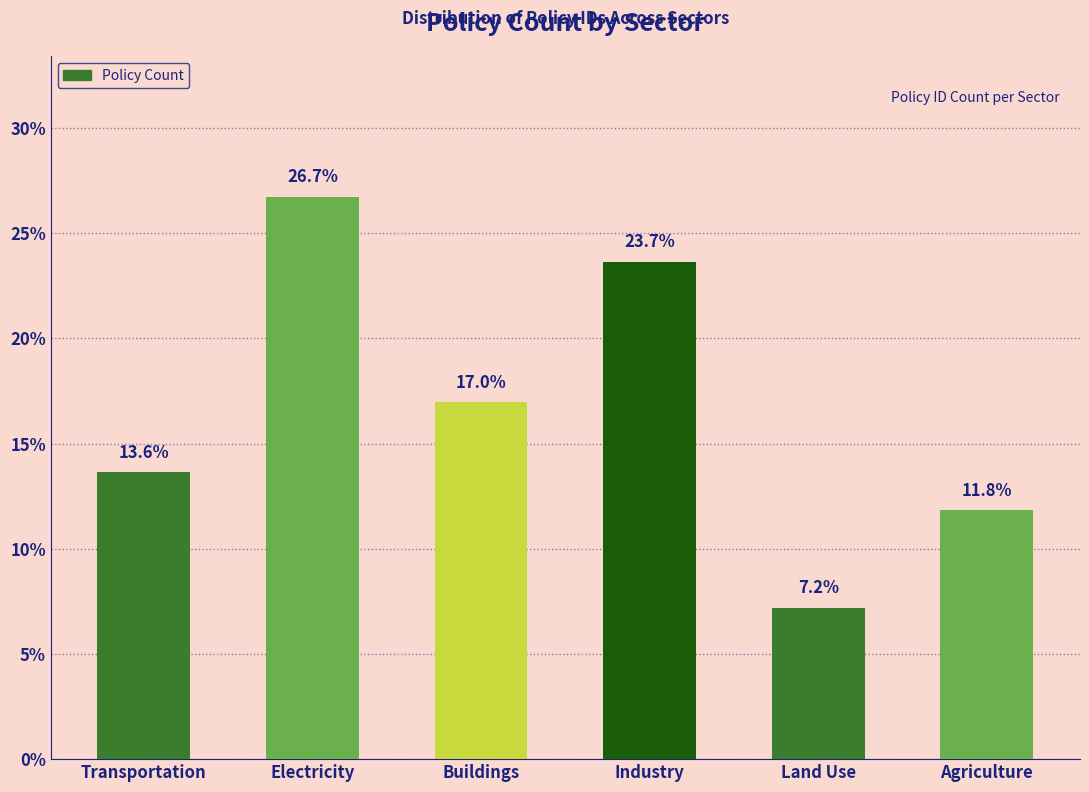

What is the difference between the second highest and second lowest values?

11.8